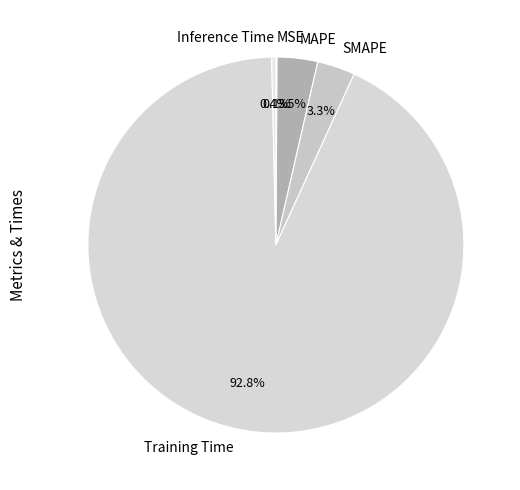

Which has a higher value, SMAPE or Inference Time?

SMAPE